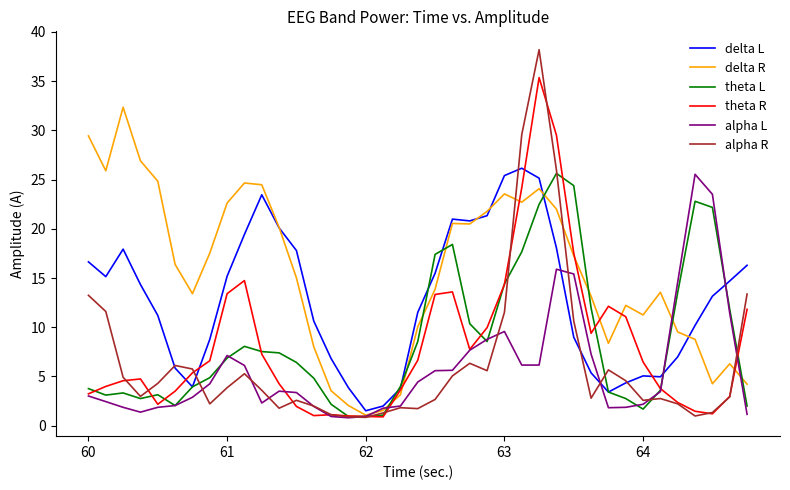

What is the minimum value for theta L?

0.9